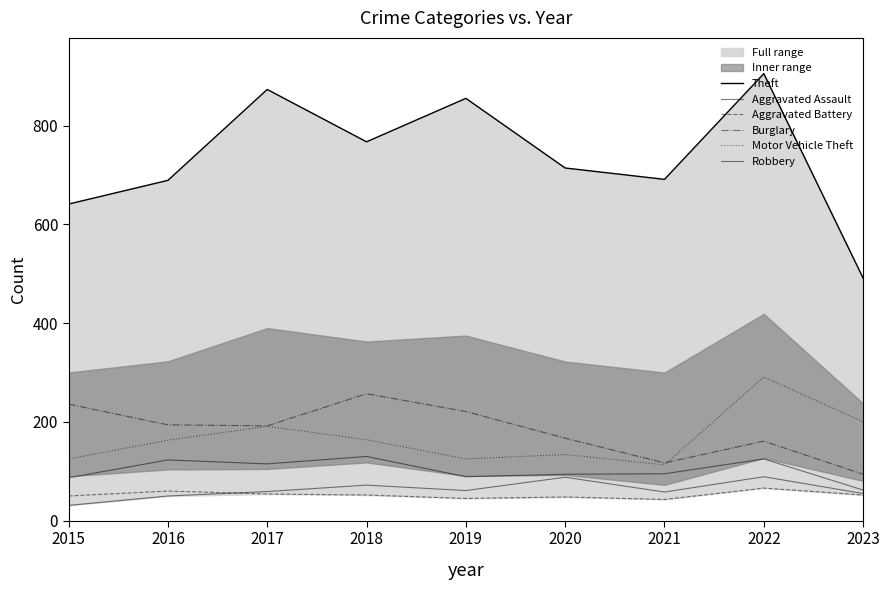

Count the number of data series in this chart.

6